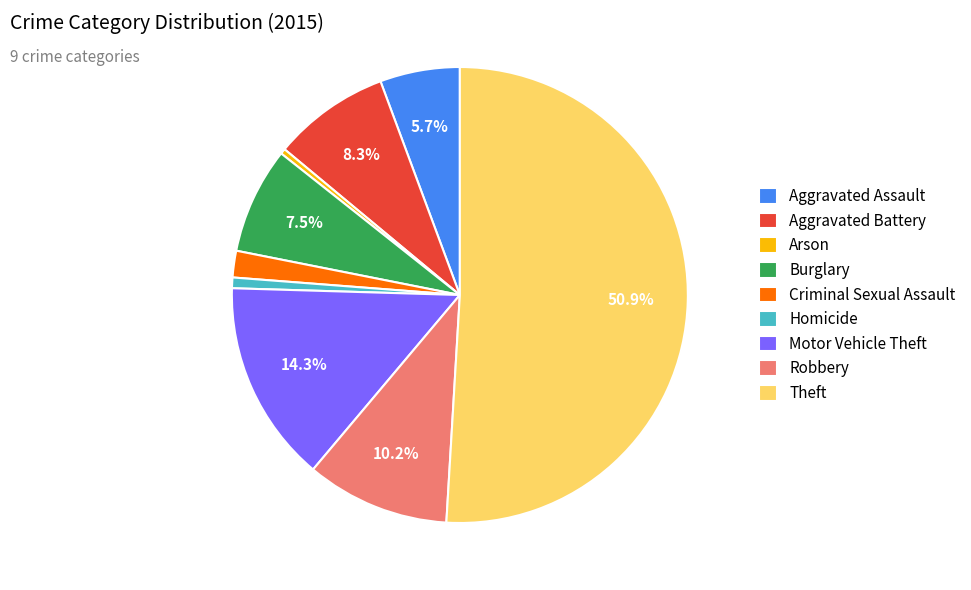

To the nearest percent, what percentage of the pie is Criminal Sexual Assault?

2%